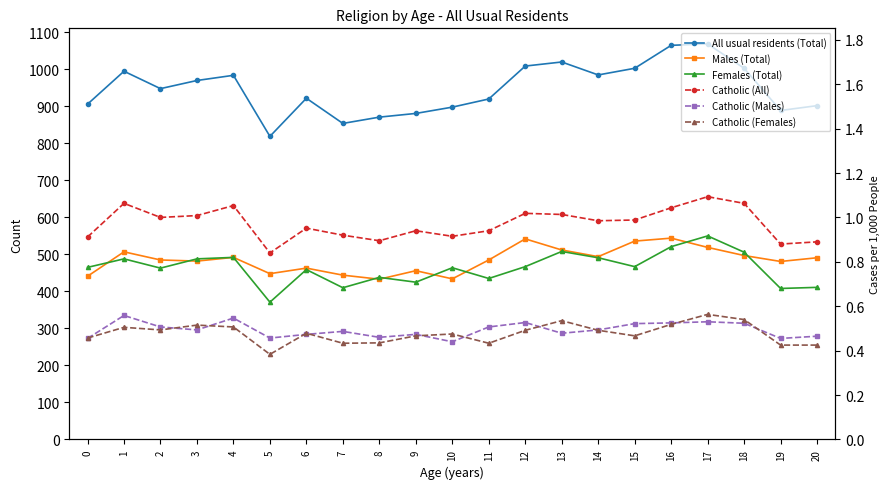

What is the value of the Females (Total) point at the 3rd from the left?

463